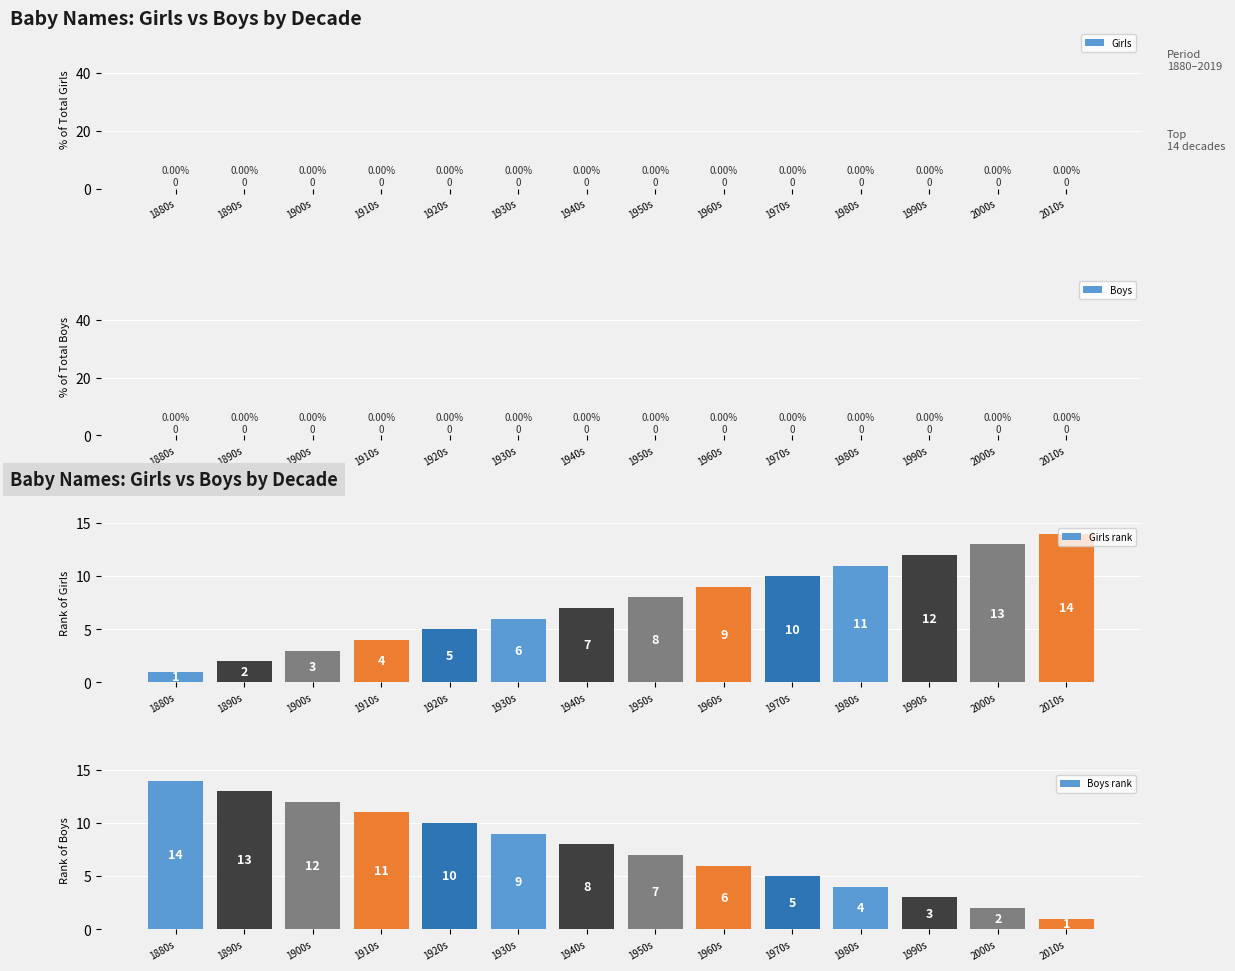

Rank the categories by Boys rank value from lowest to highest.

2010s, 2000s, 1990s, 1980s, 1970s, 1960s, 1950s, 1940s, 1930s, 1920s, 1910s, 1900s, 1890s, 1880s